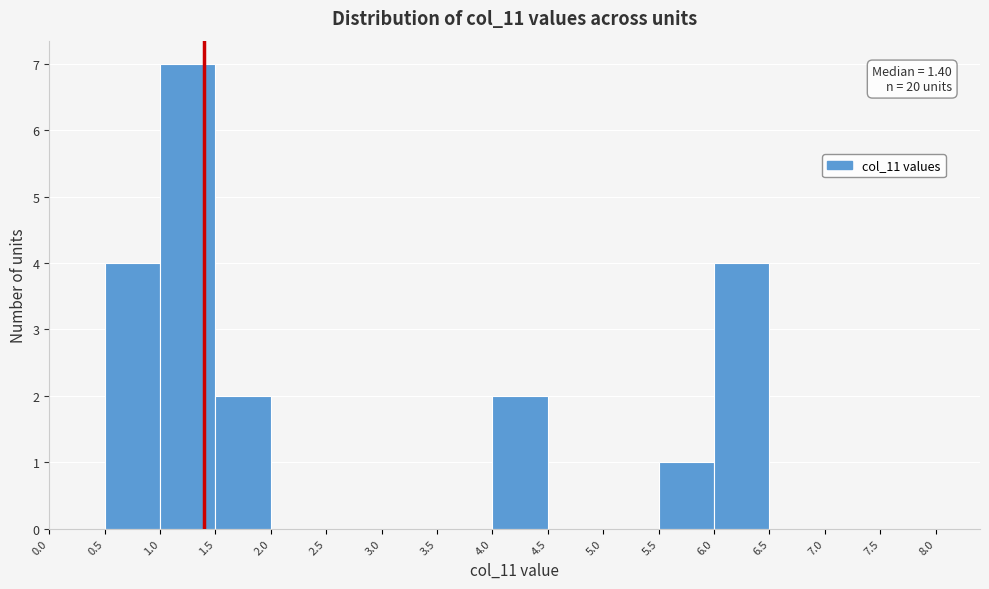

Over which range of the x-axis is the bar tallest?

1.0 to 1.5